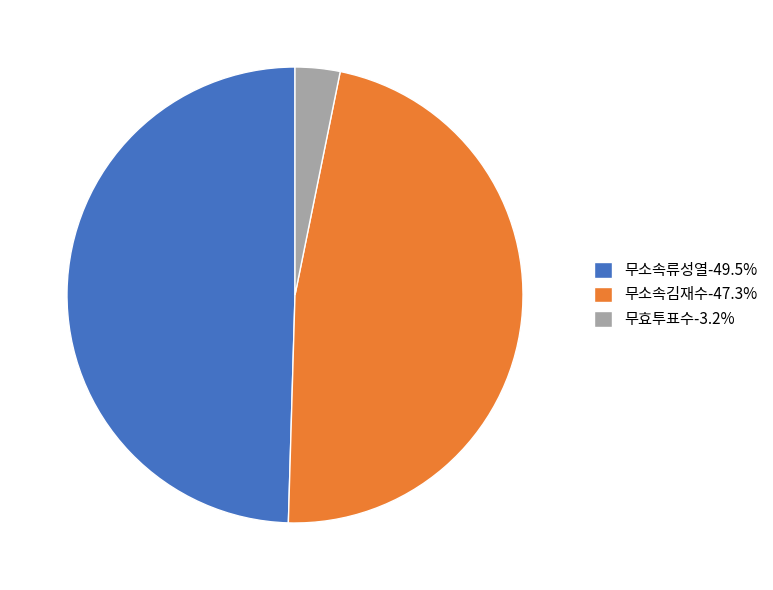

Approximately how many times larger is the value at 무소속류성열-49.5% compared to 무소속김재수-47.3%?

1.0